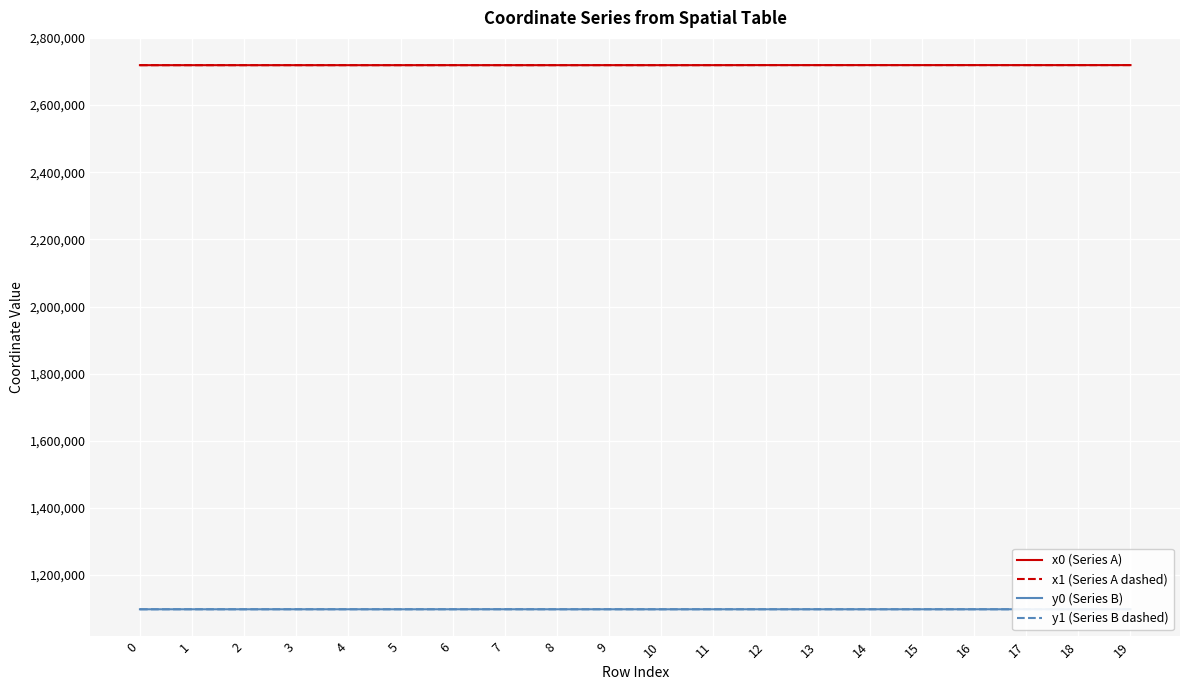

How many values in the x0 (Series A) series exceed 2719044?

11